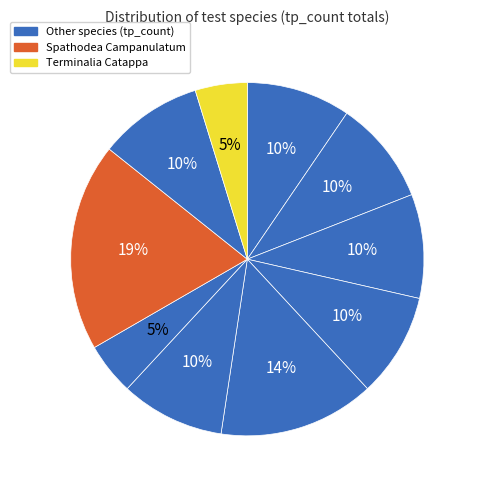

Count the number of slices in the pie.

10